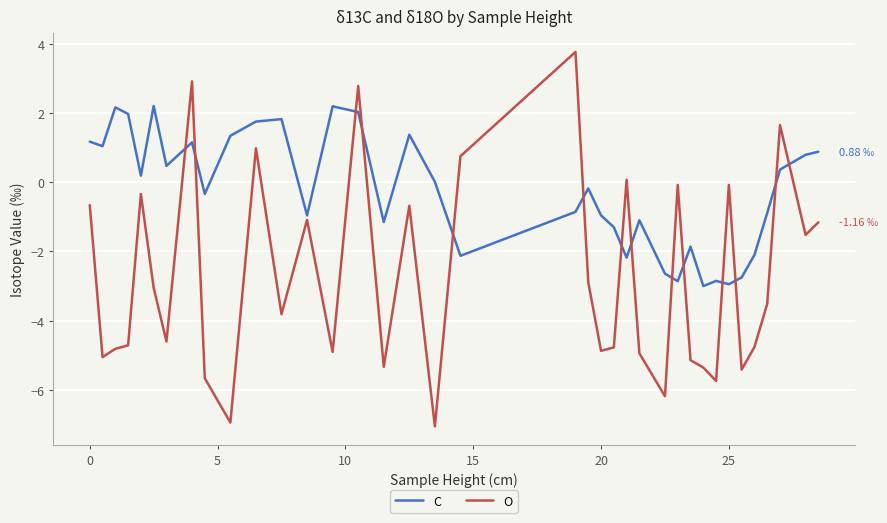

Which series has the largest range (max minus min)?

O